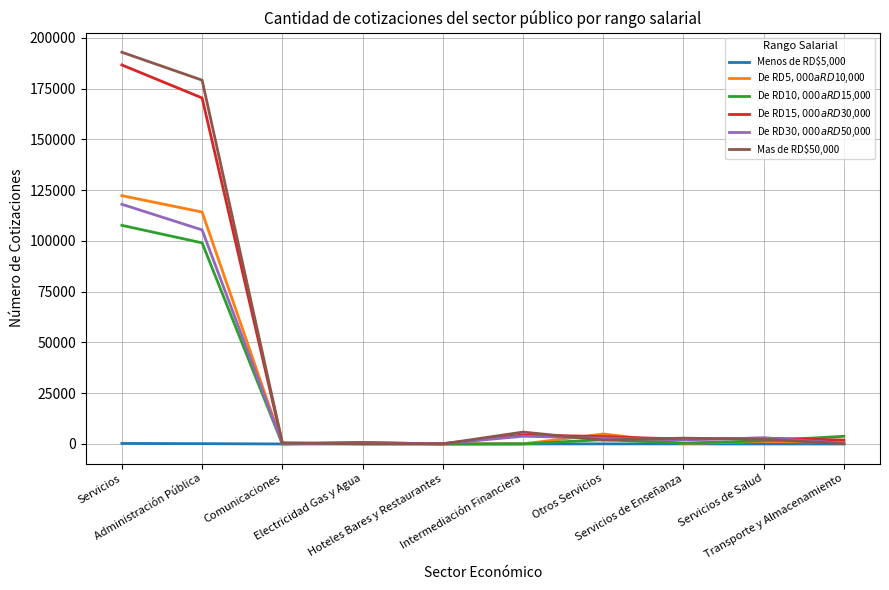

Which series has the largest range (max minus min)?

Mas de RD$50,000